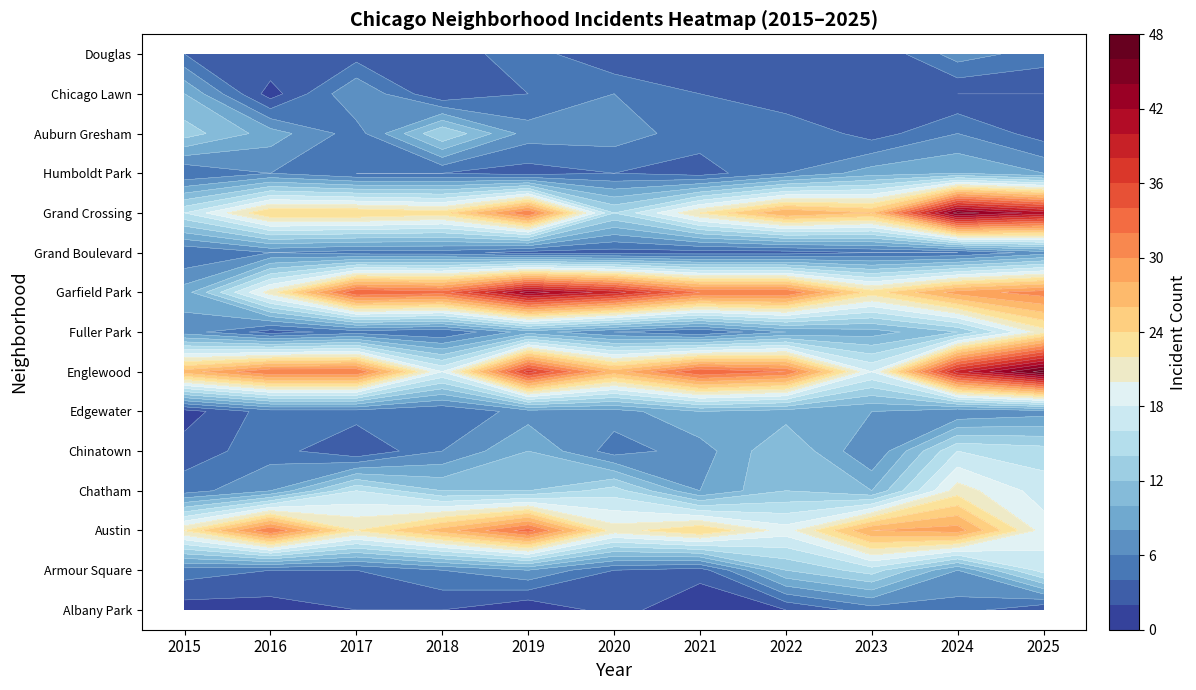

What is the minimum value for Armour Square?

3